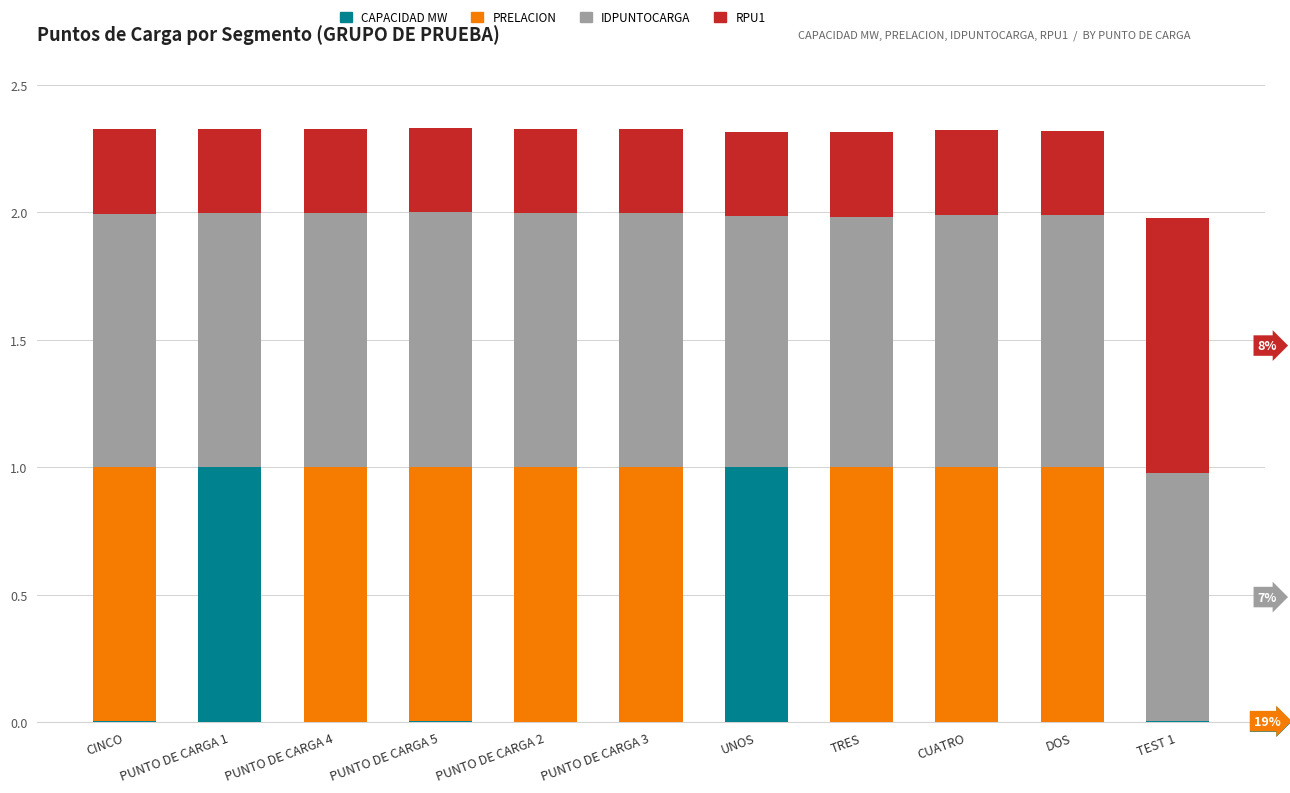

Is it true that CAPACIDAD MW equals 0.0 at PUNTO DE CARGA 4?

True